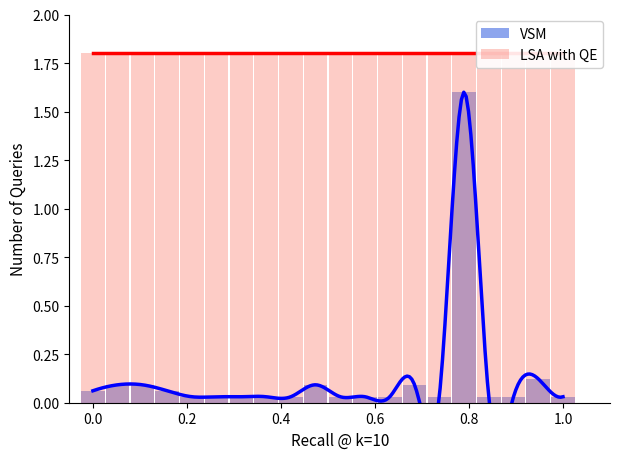

Between 0.4 and 1.0, which series saw the biggest shift?

VSM